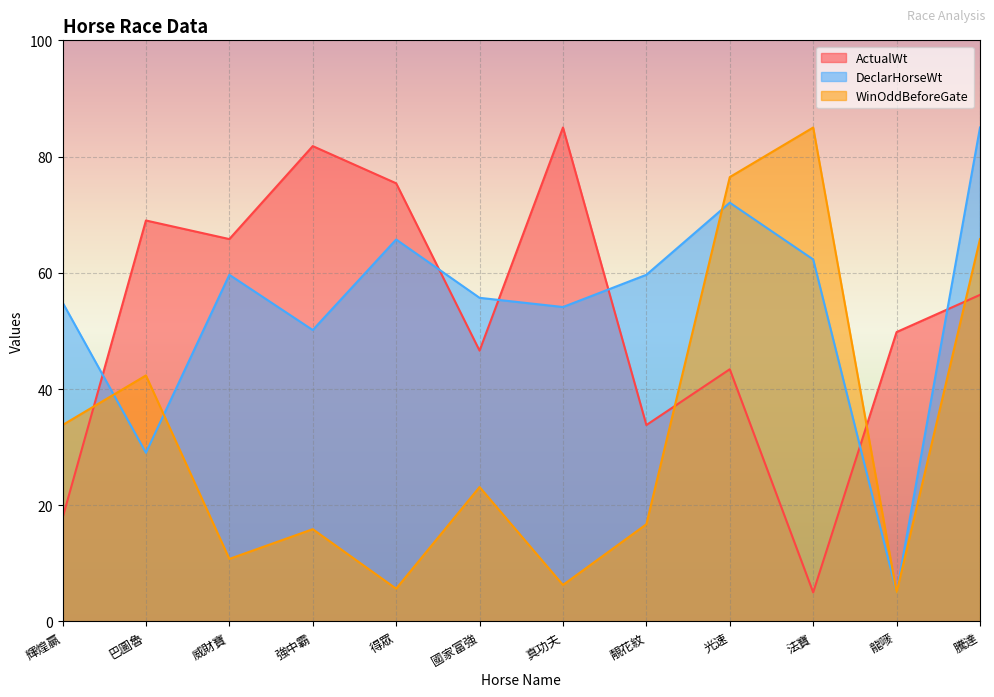

Reading left to right, what are all the values shown in this chart?

ActualWt: 輝煌贏=17.8	巴圖魯=69.0	威財寶=65.8	強中霸=81.8	得眾=75.4	國家富強=46.6	真功夫=85.0	靚花紋=33.8	光速=43.4	法寶=5.0	龍嘜=49.8	騰達=56.2
DeclarHorseWt: 輝煌贏=54.9	巴圖魯=29.0	威財寶=59.7	強中霸=50.1	得眾=65.7	國家富強=55.7	真功夫=54.1	靚花紋=59.7	光速=72.1	法寶=62.3	龍嘜=5.0	騰達=85.0
WinOddBeforeGate: 輝煌贏=33.8	巴圖魯=42.3	威財寶=10.8	強中霸=15.9	得眾=5.6	國家富強=23.1	真功夫=6.3	靚花紋=16.7	光速=76.5	法寶=85.0	龍嘜=5.0	騰達=65.8